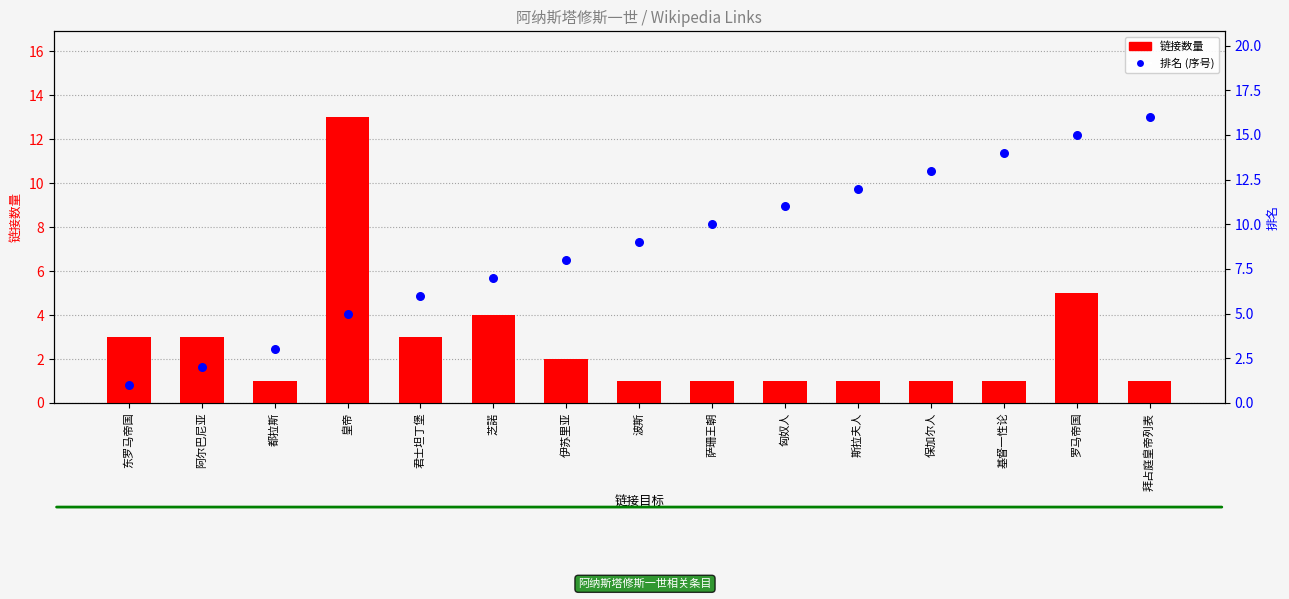

What are all the series names shown in the legend?

链接数量, 排名 (序号)